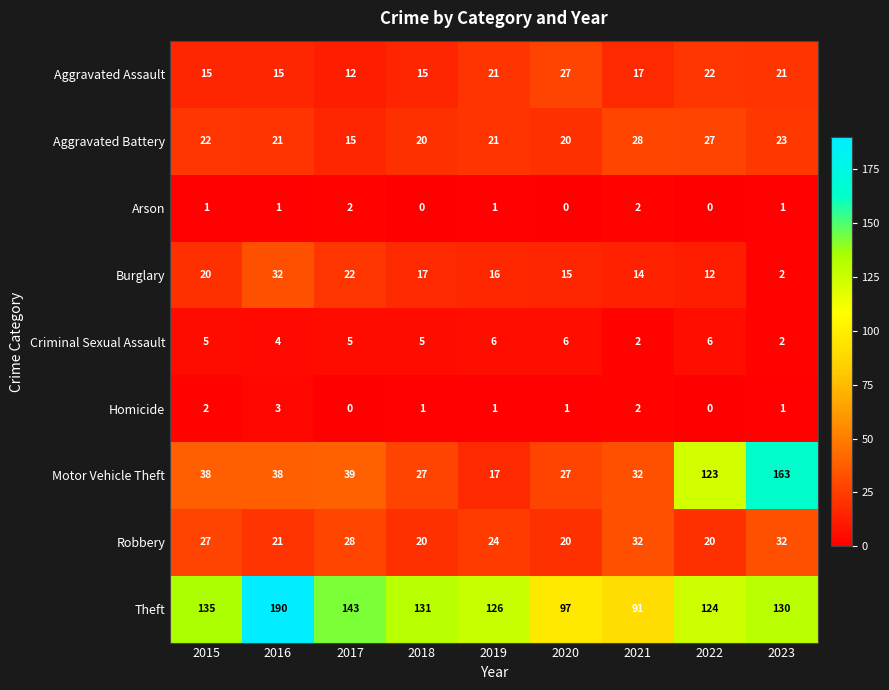

What is the highest value of the Robbery series?

32